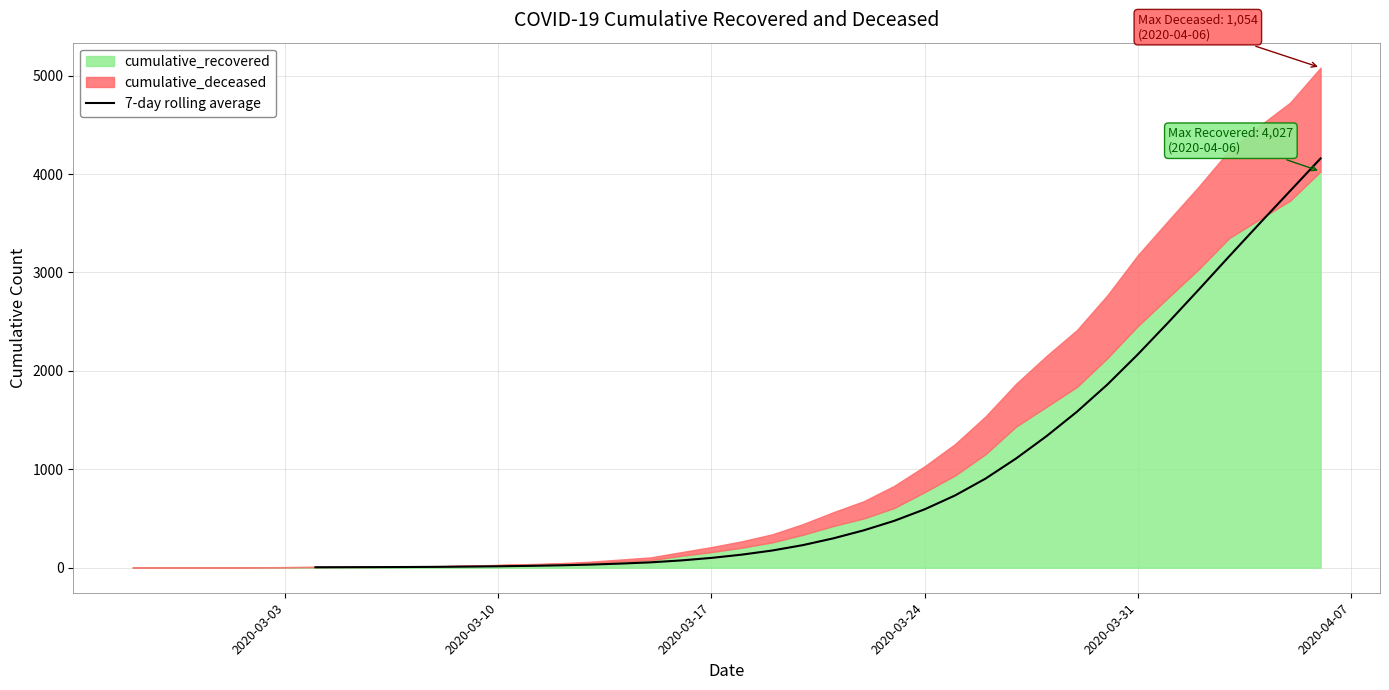

What is the difference between the maximum and minimum values?

4154.3